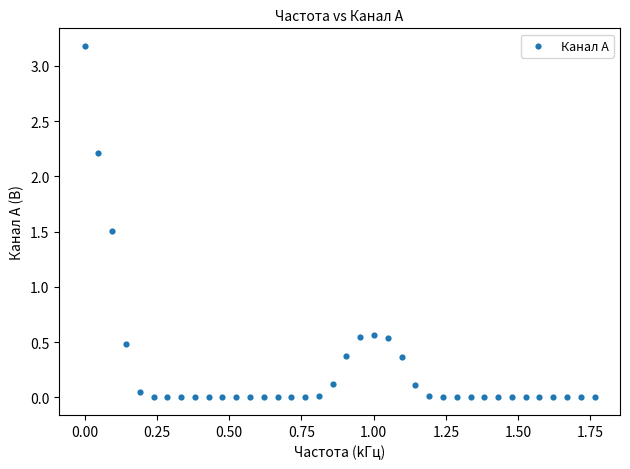

What is the range of Y values (max minus min)?

3.2